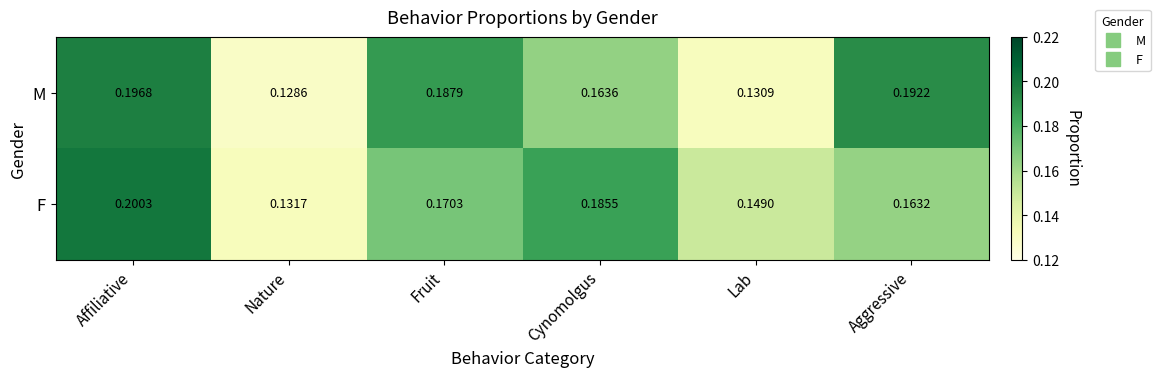

Which series has the largest range (max minus min)?

F